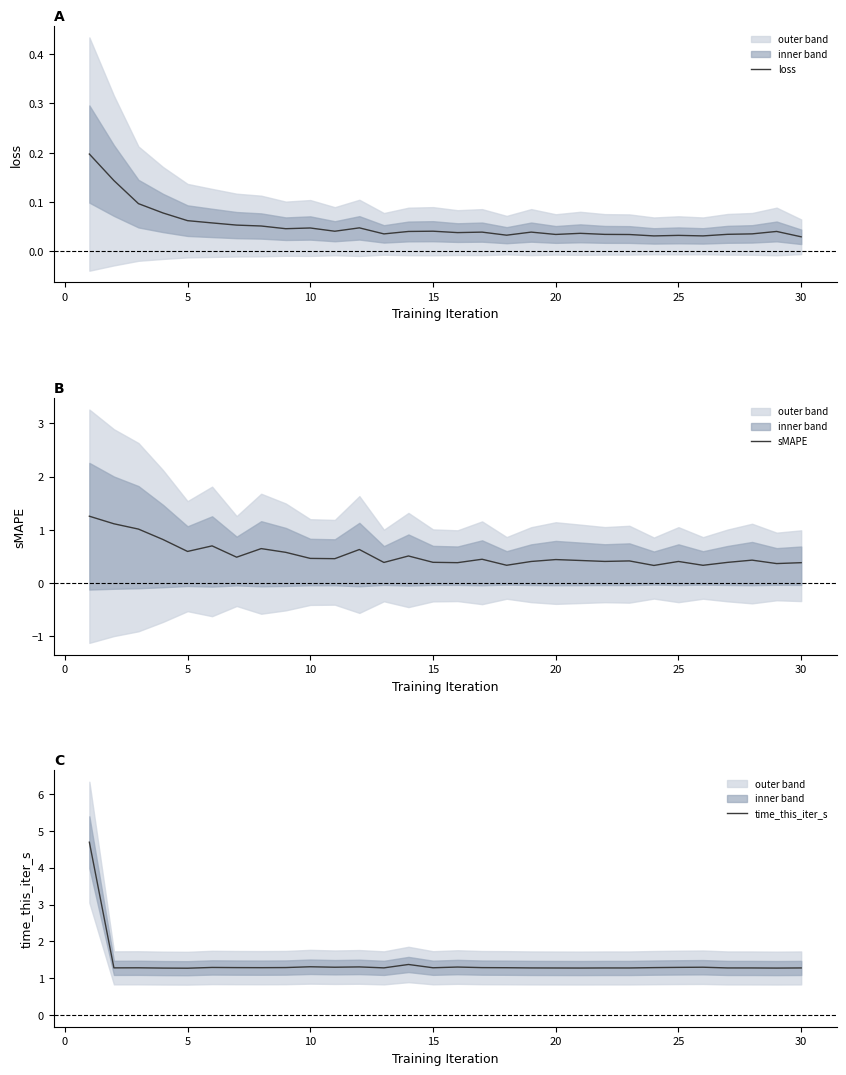

What is the highest value of the sMAPE series?

1.3